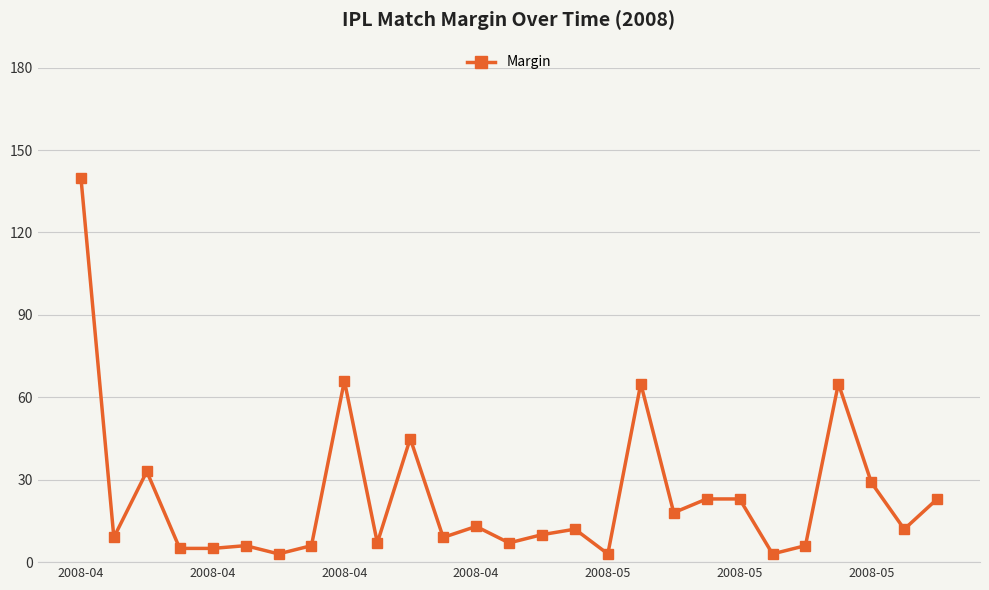

True or false: the data has more than 2 interior local peaks.

True